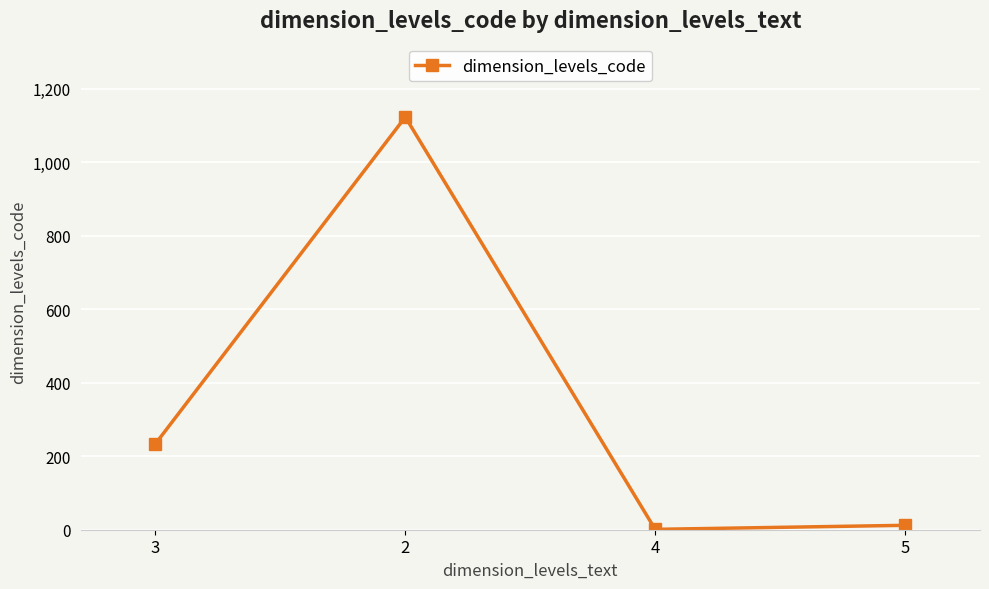

True or false: the data has more than 0 interior local peaks.

True